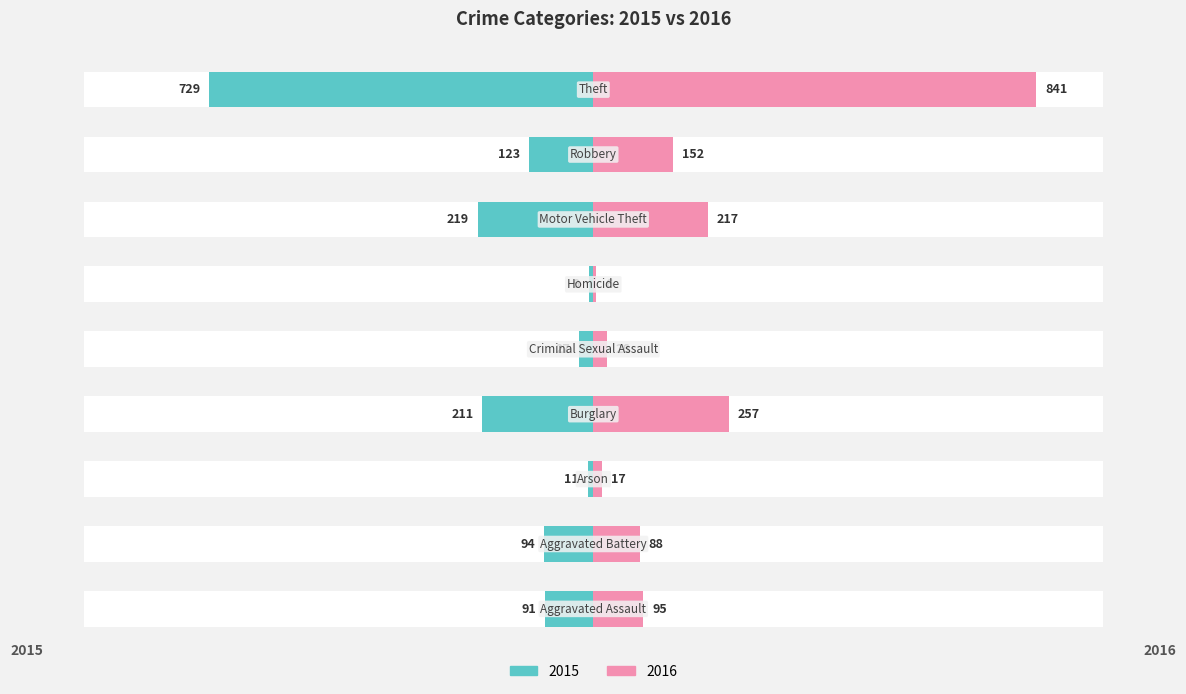

True or false: 2016 has a value of 257 at Burglary.

True